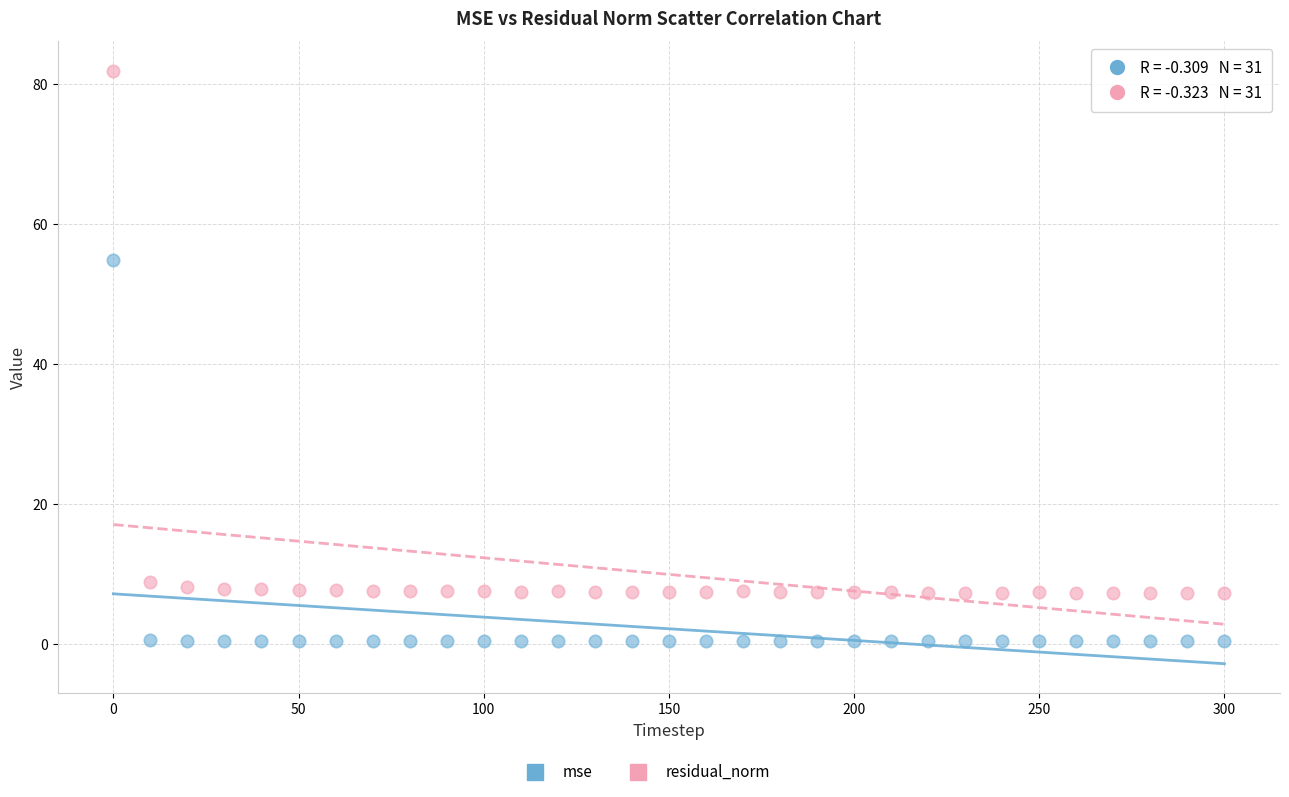

Which series contains the lowest Y value?

mse